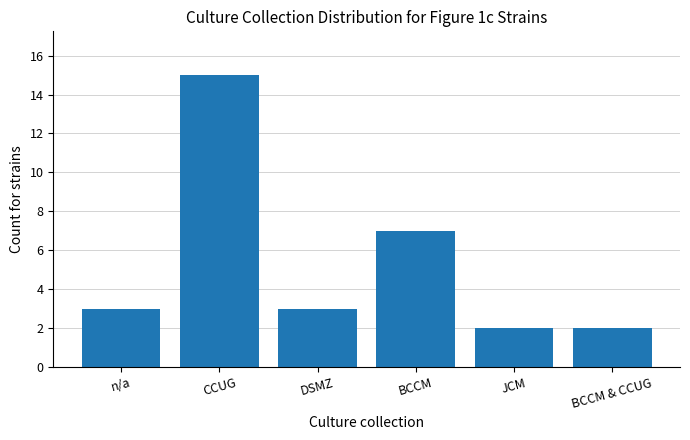

Where is the data nearest to the value 8?

BCCM